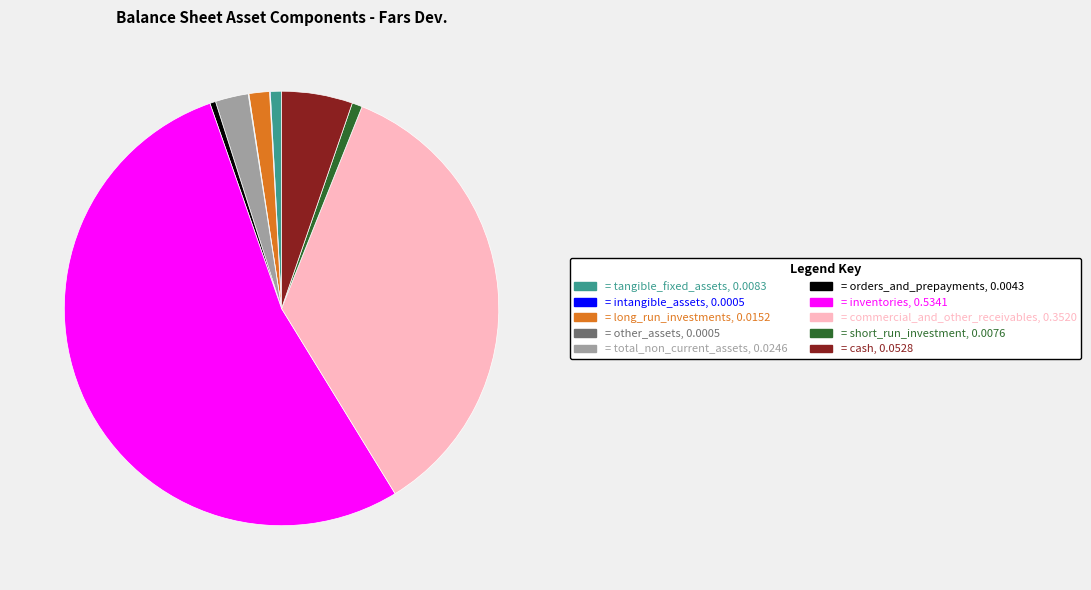

Does any single category account for the majority?

Yes